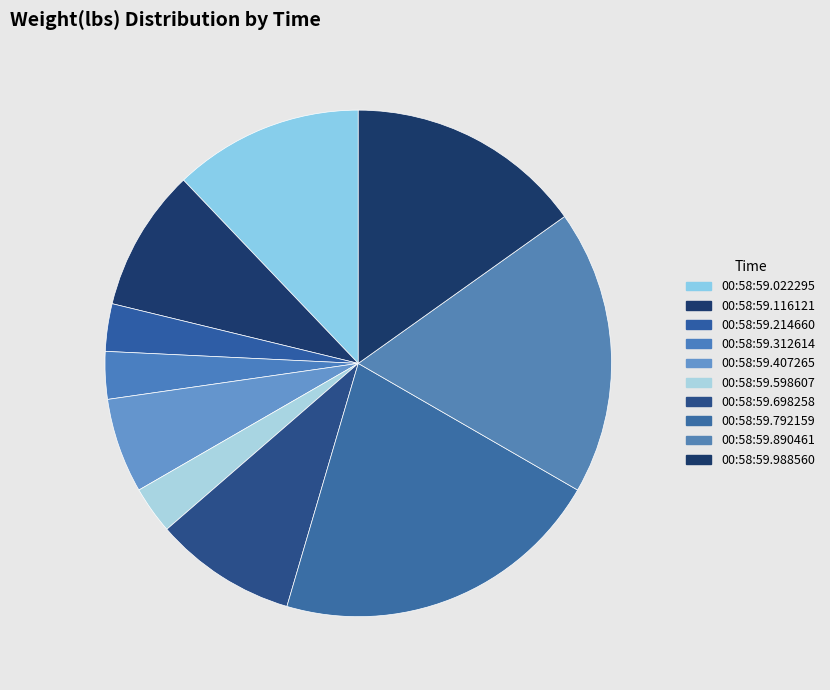

True or false: 00:58:59.792159 accounts for 33% of the total.

False